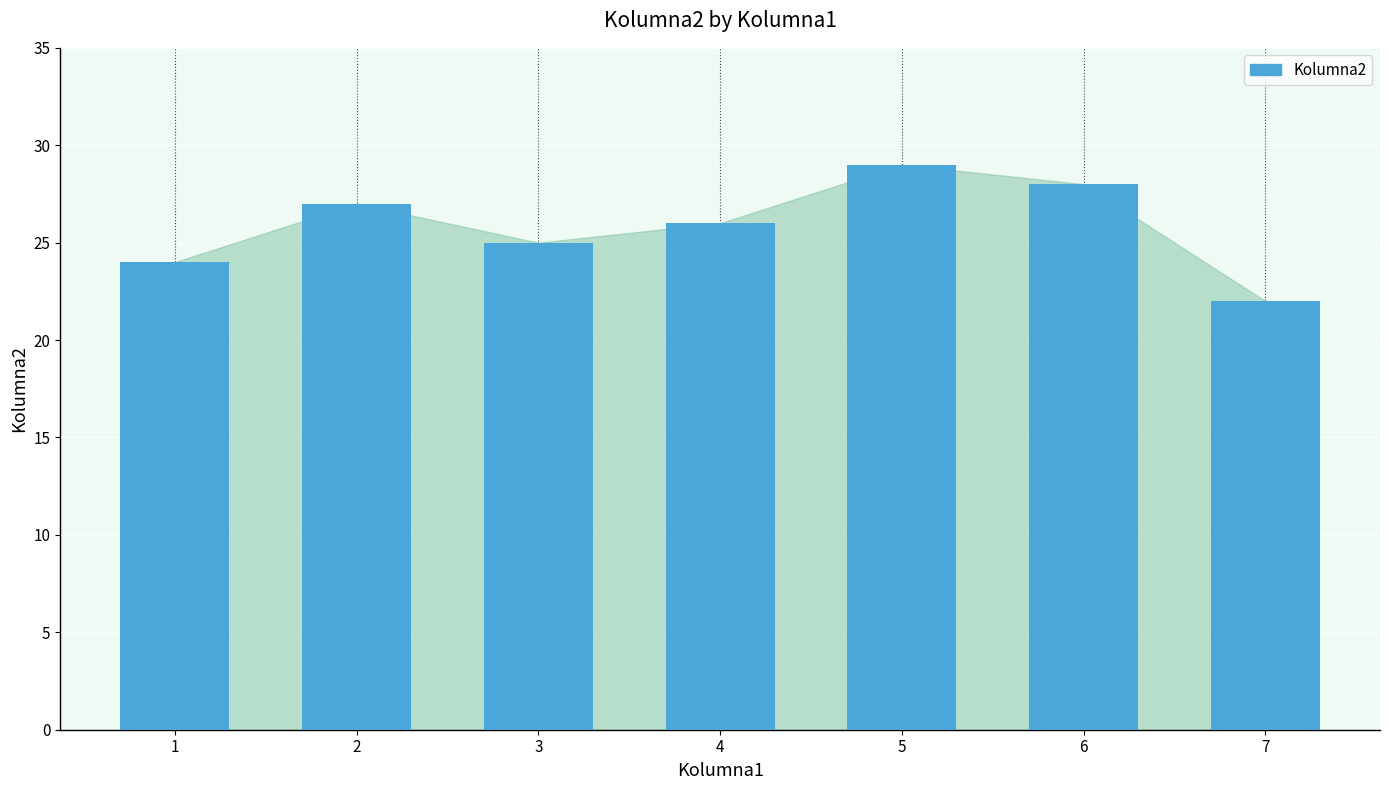

List the labels in order of value, largest first.

5, 6, 2, 4, 3, 1, 7